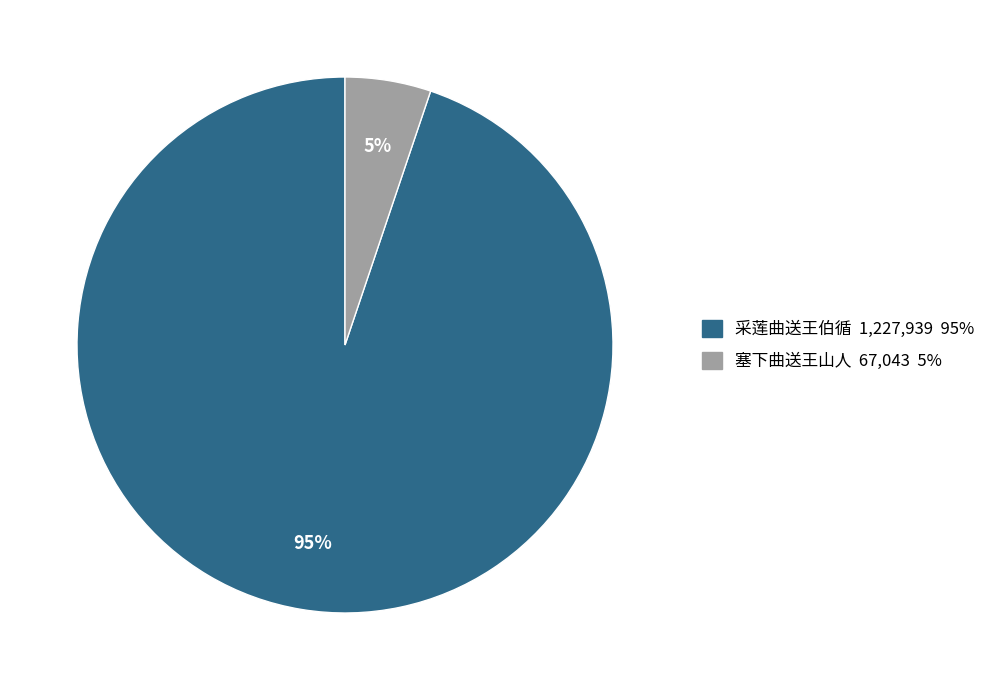

To the nearest percent, what portion does 塞下曲送王山人 represent?

5%